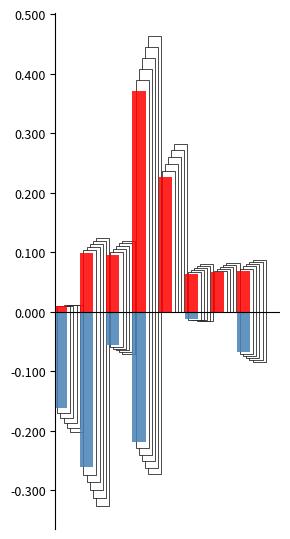

What is the difference between the maximum and minimum values in the Negative series?

0.3